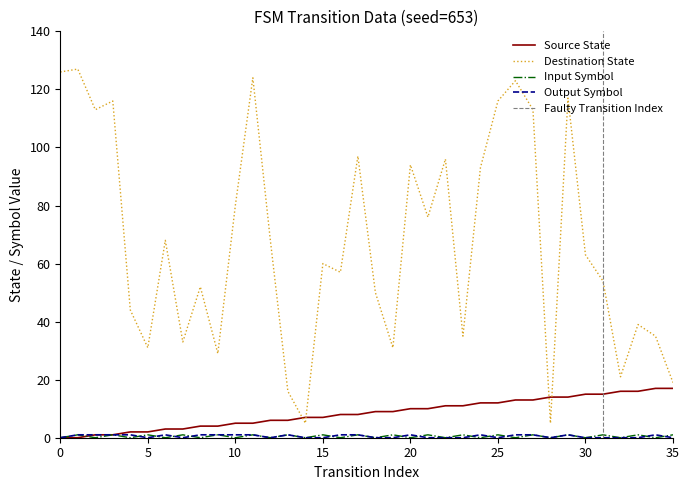

What is the value of the output_symbol_num point at the 8th from the left?

1